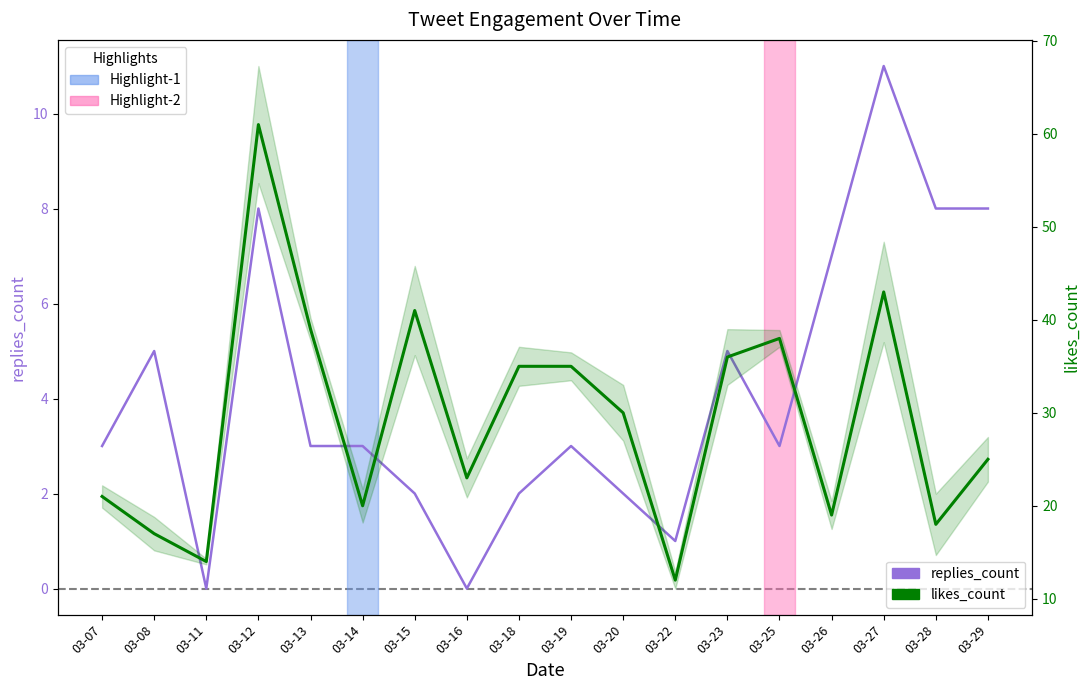

Is the value of likes_count at 03-27 greater than the value of replies_count at 03-23?

Yes